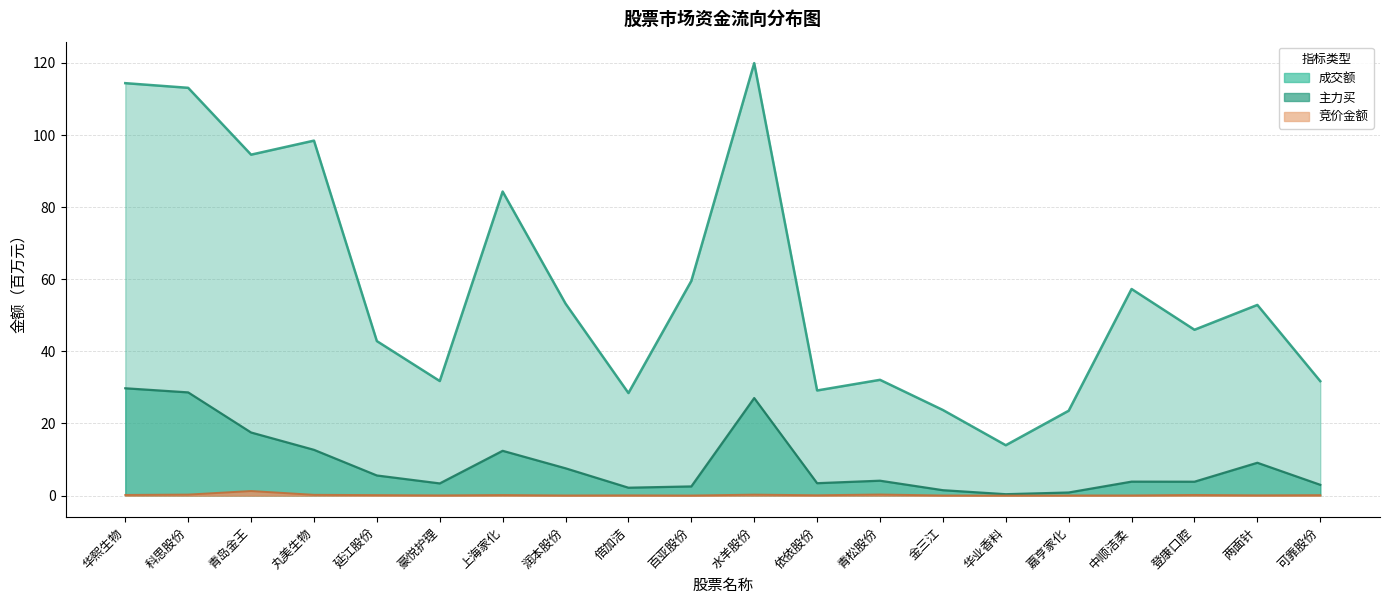

Which series changed the most between 润本股份 and 嘉亨家化?

成交额